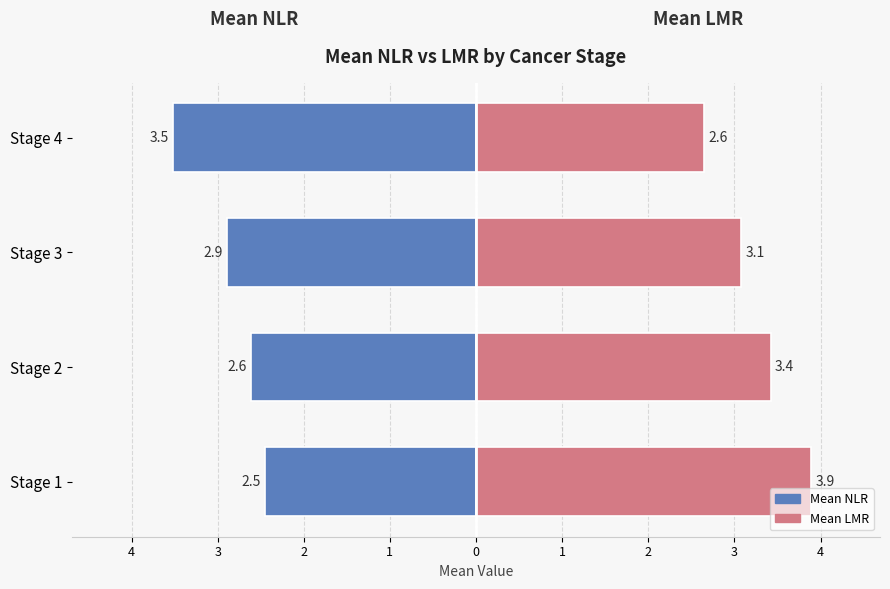

List the series in order of their peak value, highest first.

Mean LMR, Mean NLR